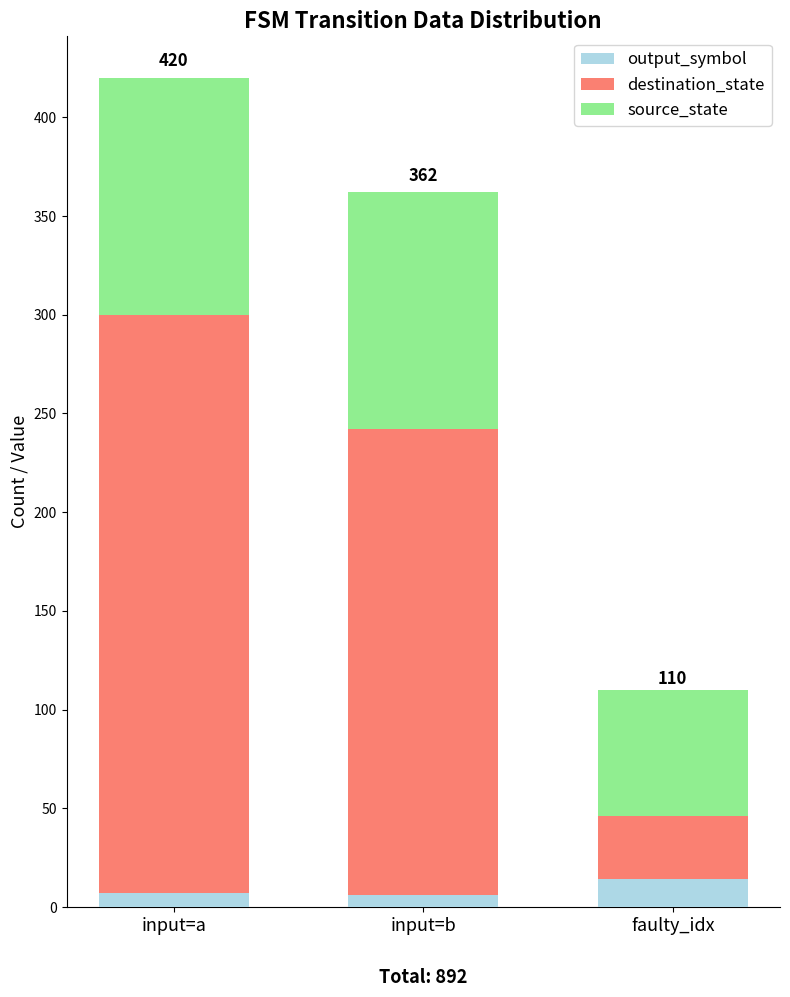

How many bars are there in total?

3